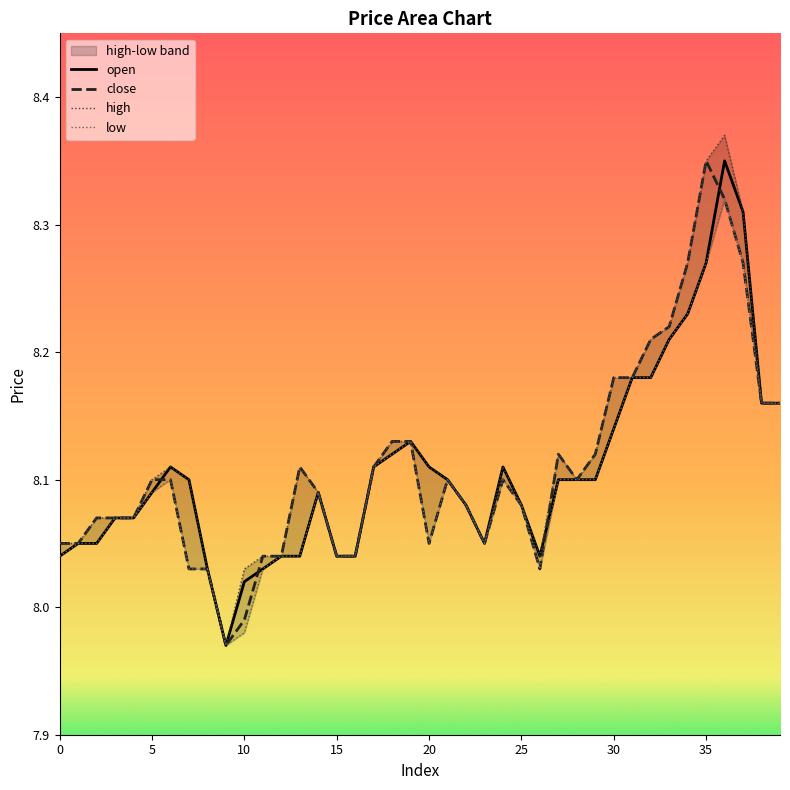

Where is close nearest to the value 8?

10